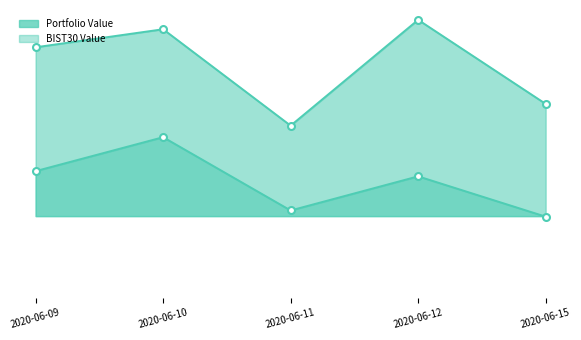

At how many categories does at least one series exceed 100471?

3